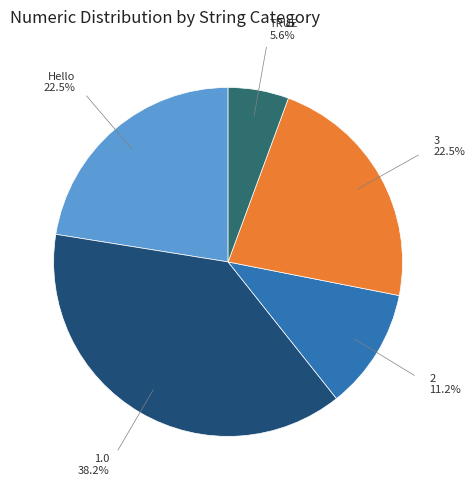

Which slice is the smallest?

TRUE